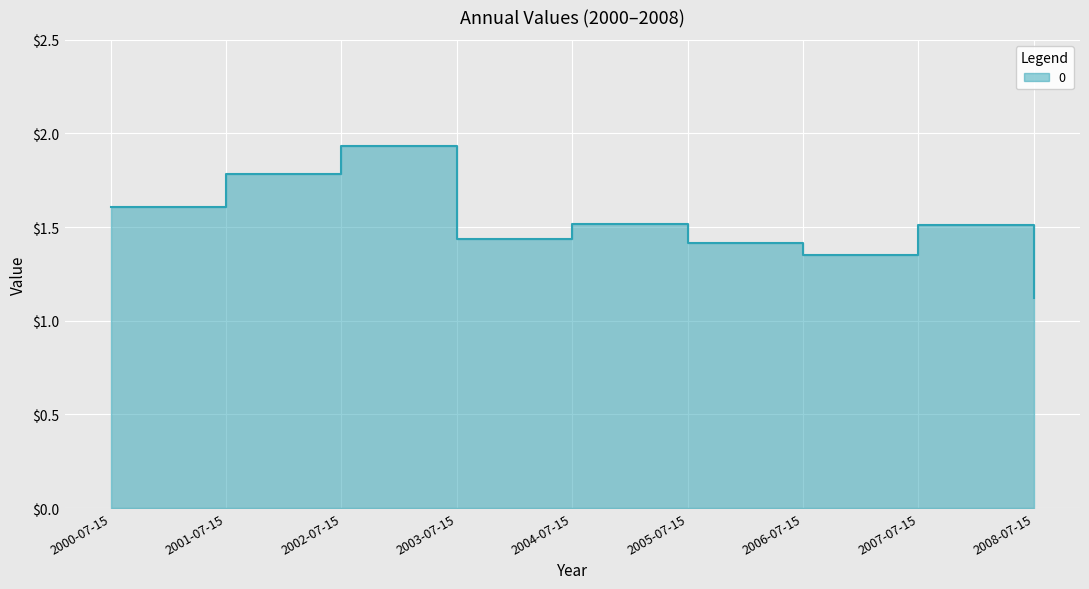

Where is the first local maximum?

2002-07-15